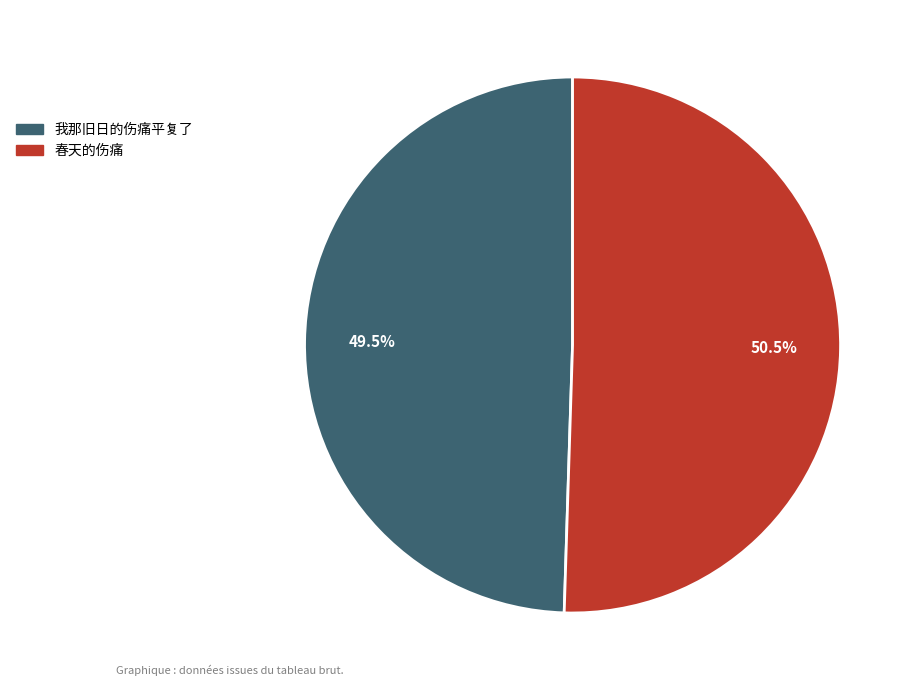

What percentage is NOT represented by 春天的伤痛?

49.5%